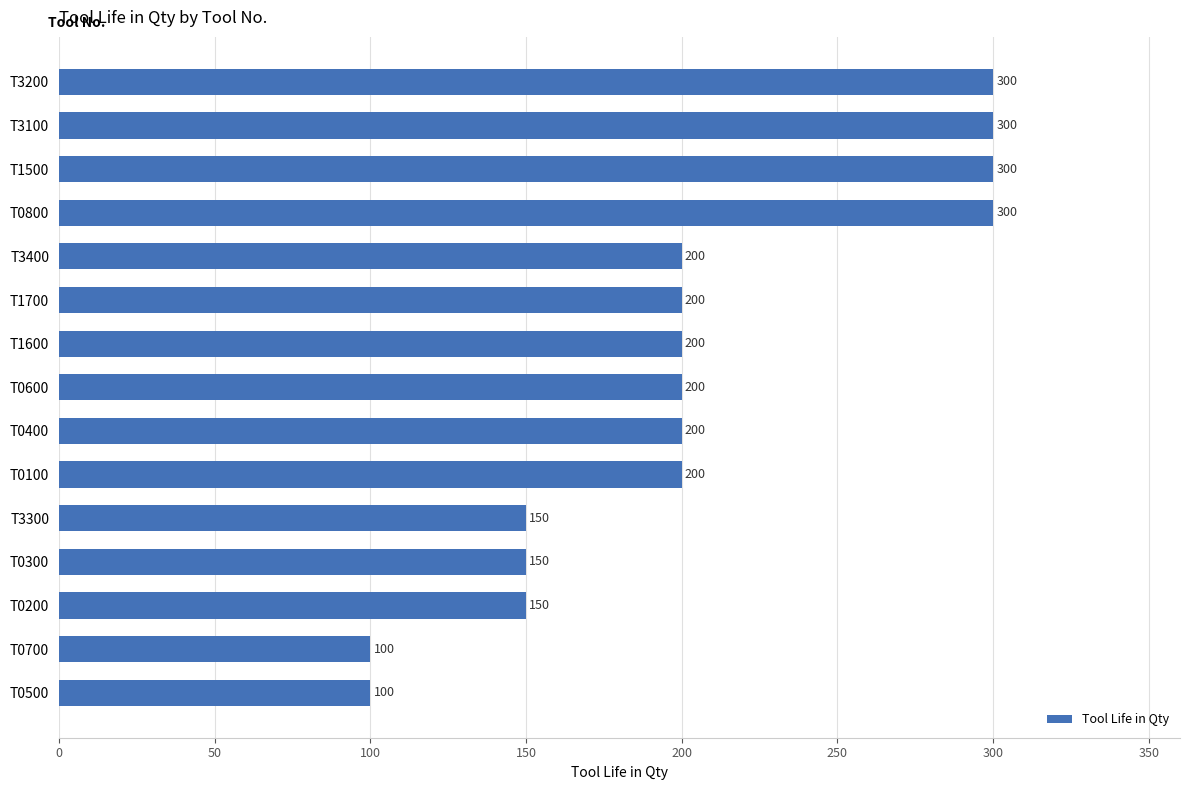

The value at T0700 is 100. True or false?

True